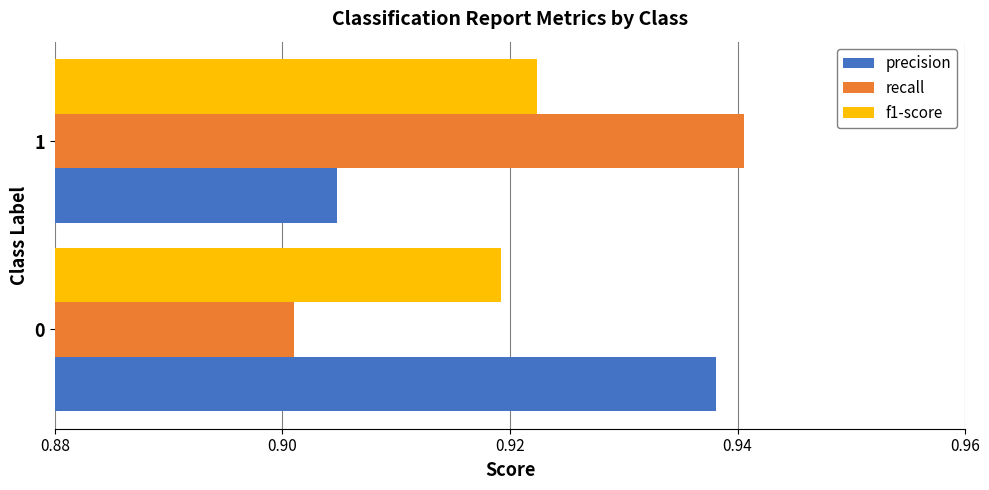

The f1-score series shows 1.4 at 1. True or false?

False